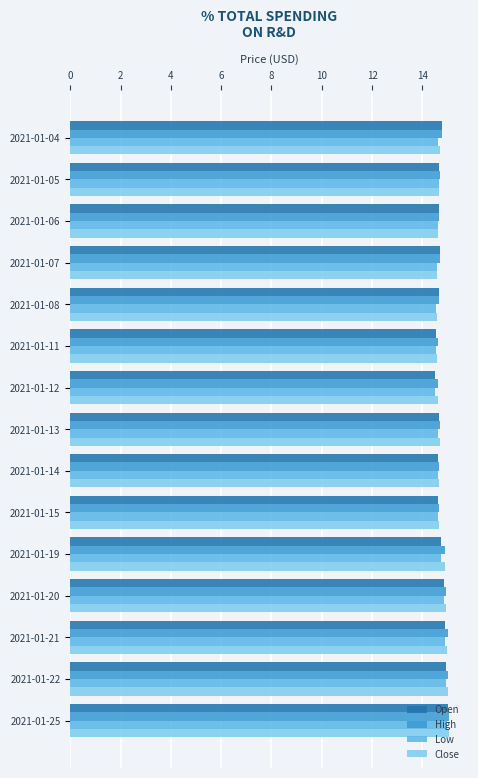

What is the greatest value displayed?

15.1